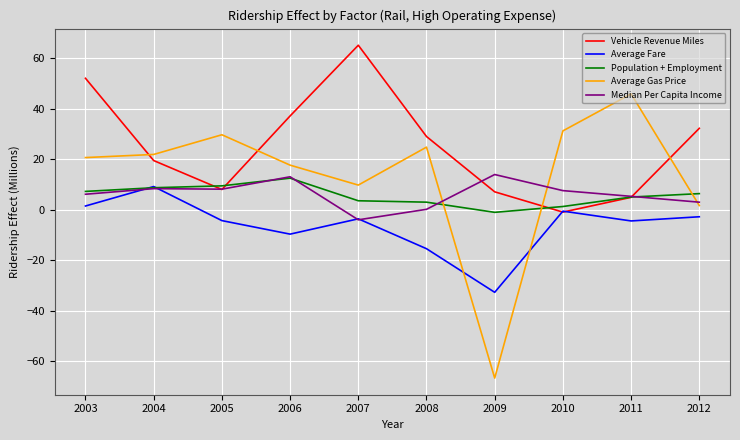

Which series has the largest total across all categories?

Vehicle Revenue Miles